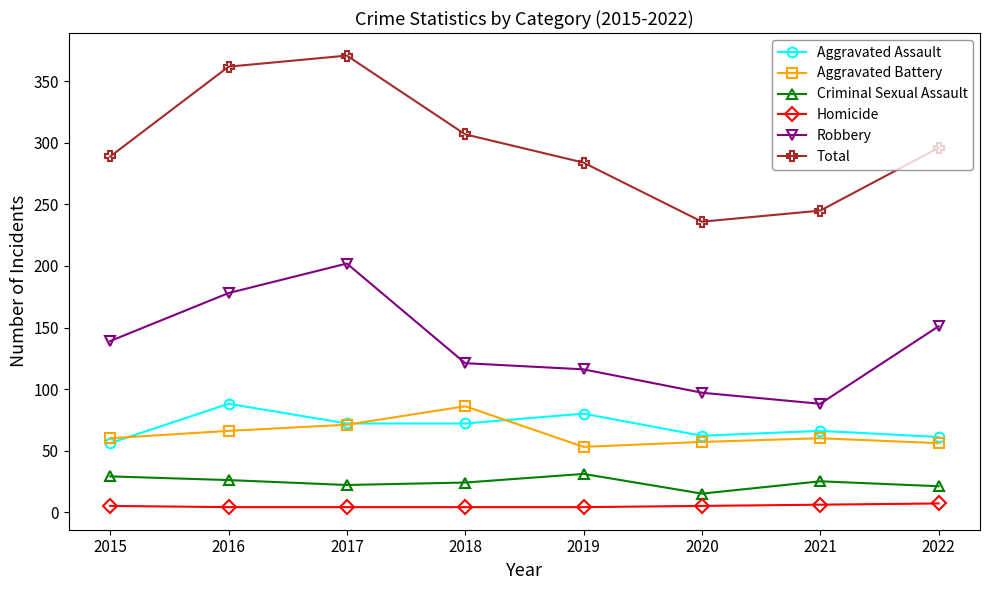

Which series has the largest total across all categories?

Total